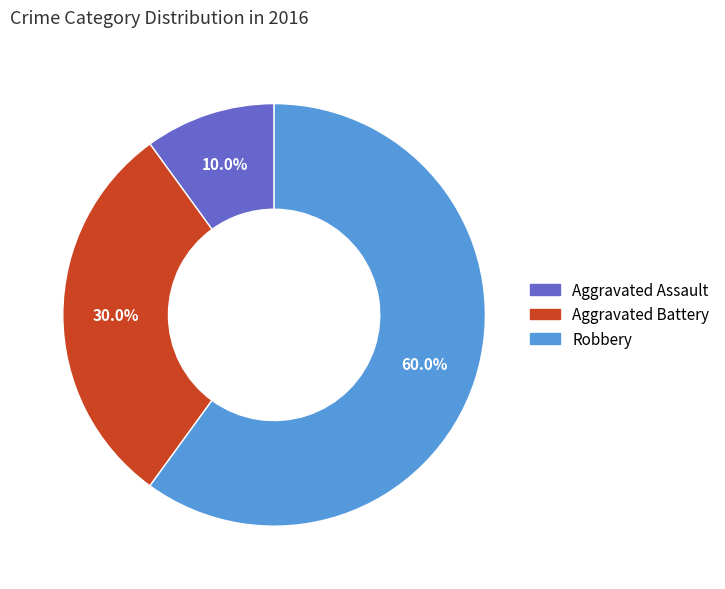

What percentage is the Robbery slice, to the nearest percent?

60%